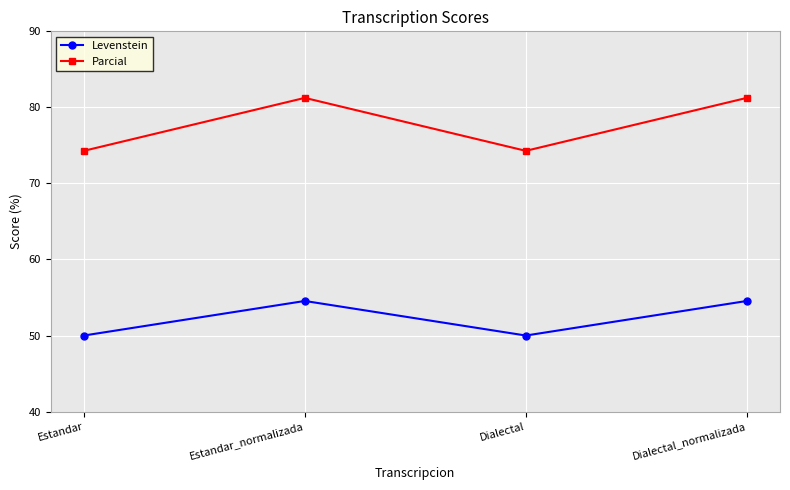

True or false: Levenstein and Parcial cross at least once.

False